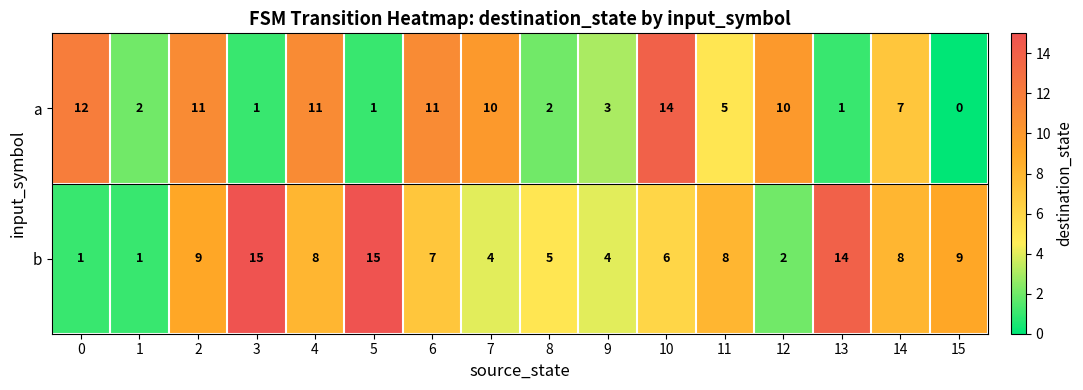

At 5, list the series in order from smallest to largest.

a, b